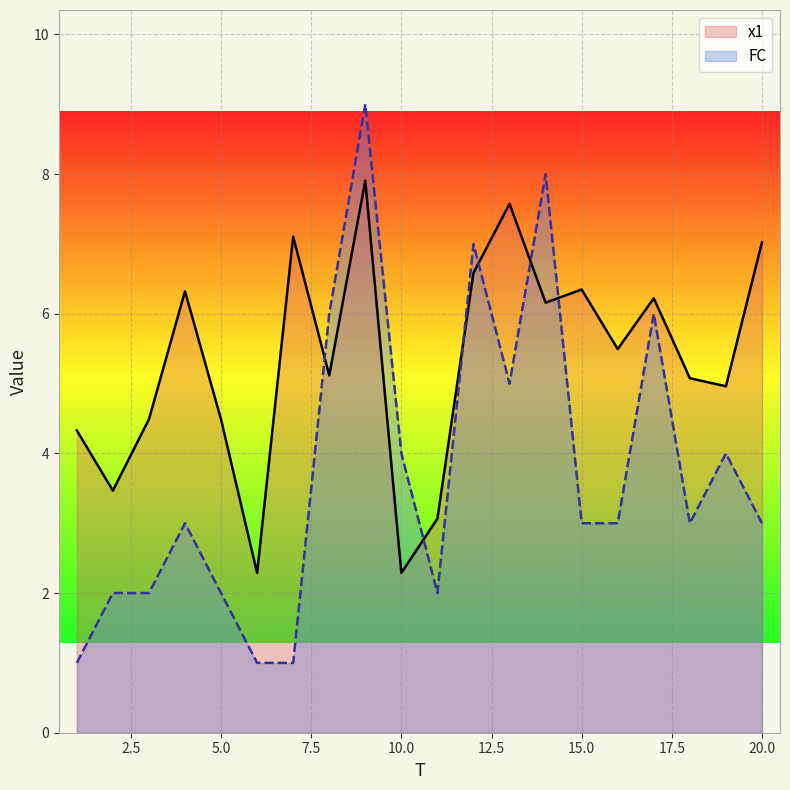

What is the greatest value displayed?

9.0